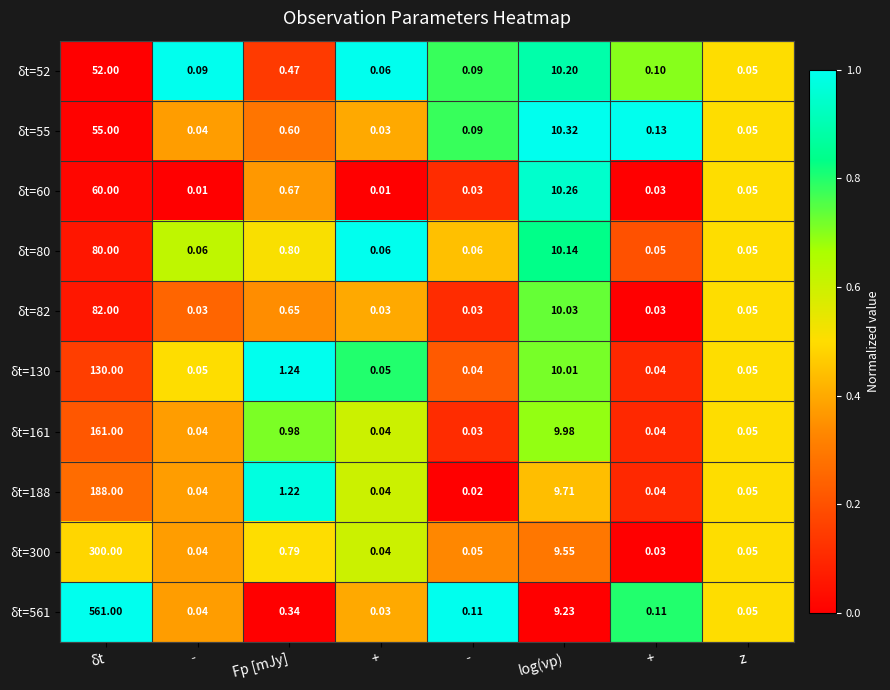

Count the number of categories in the chart.

8